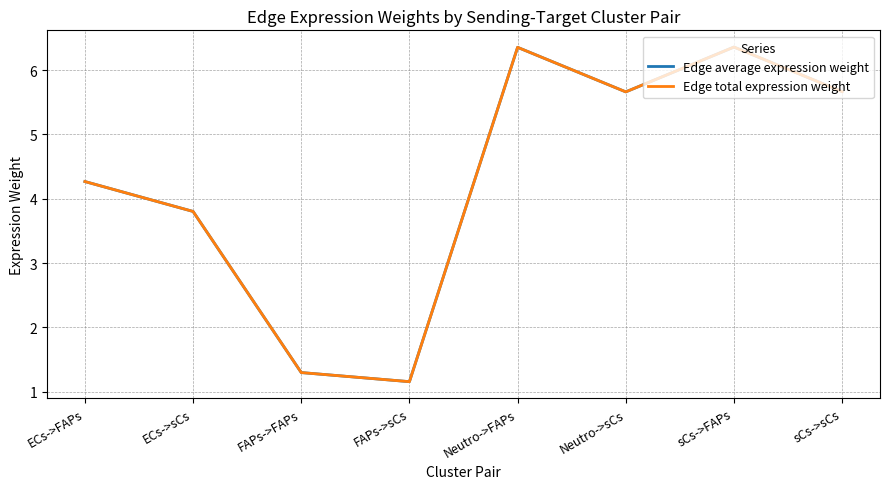

What is the average value of the Edge average expression weight series?

4.3